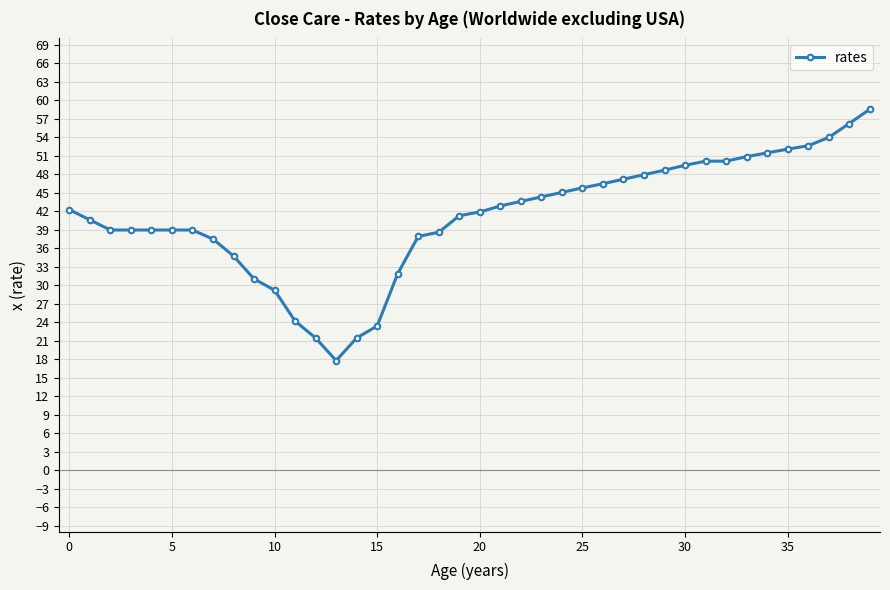

Reading right to left, list all the values displayed in this chart.

58.5	56.2	53.9	52.6	52.0	51.4	50.8	50.1	50.1	49.4	48.6	47.9	47.2	46.4	45.8	45.0	44.3	43.6	42.8	41.9	41.2	38.6	37.9	31.8	23.4	21.4	17.8	21.4	24.2	29.2	31.0	34.7	37.5	38.9	38.9	38.9	38.9	38.9	40.6	42.2